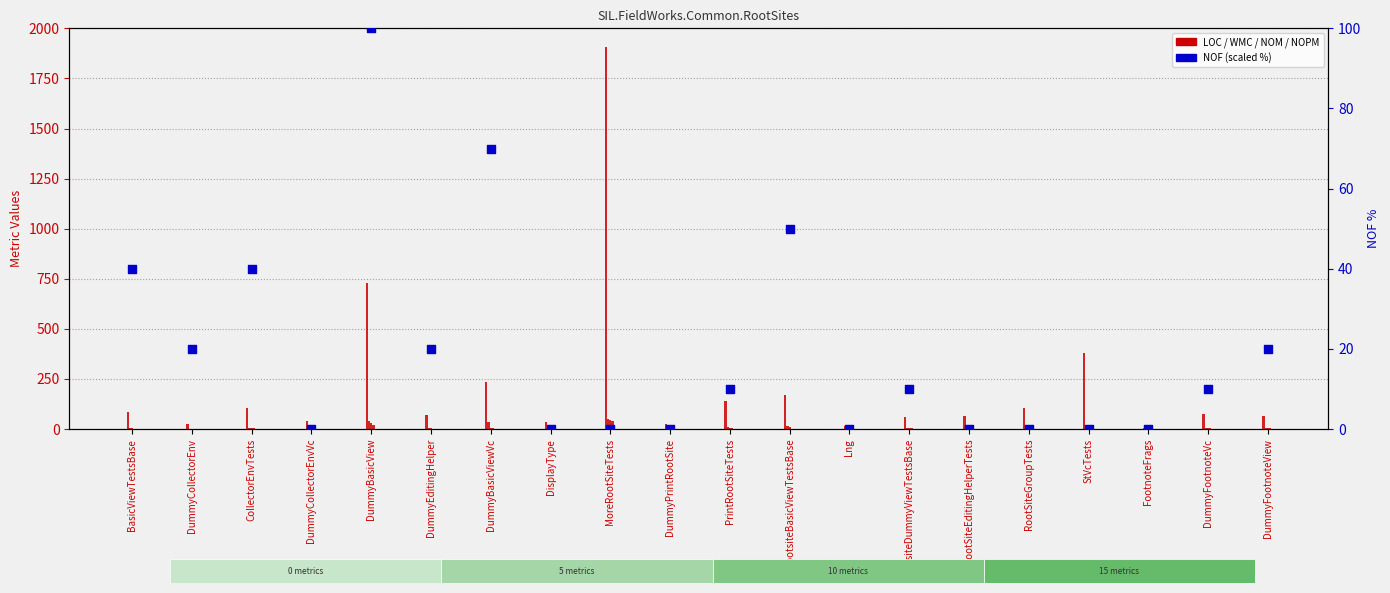

Which series reaches the minimum Y coordinate?

WMC